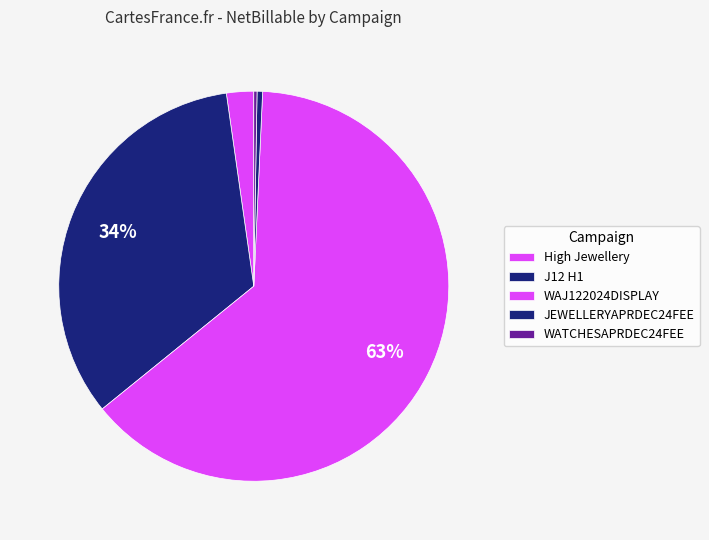

How many slices are in this pie chart?

5